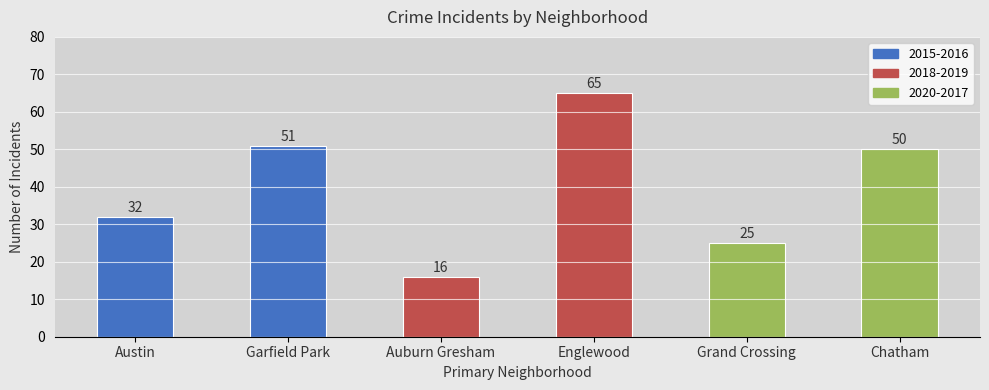

True or false: the data shows 86 at Englewood.

False